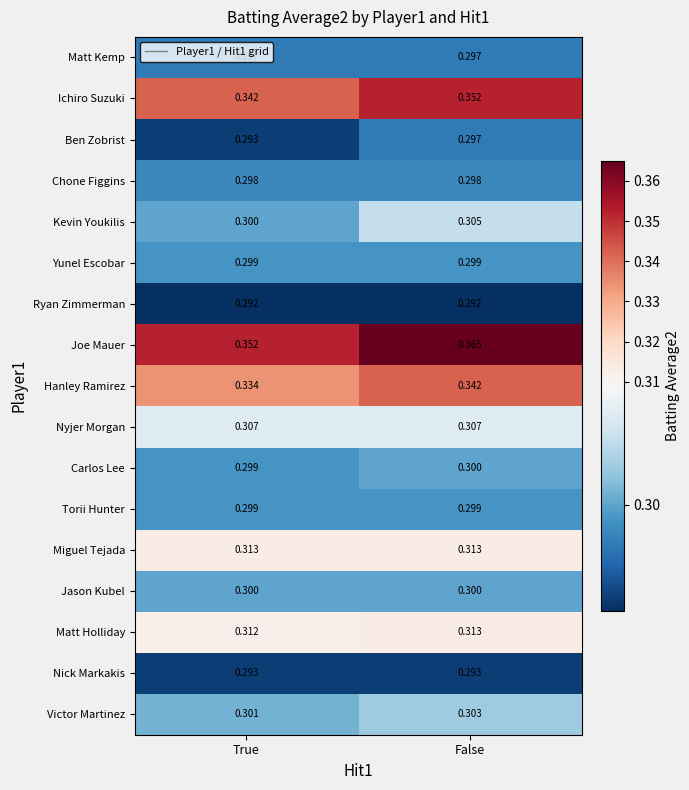

Which series changed the most between True and False?

Joe Mauer